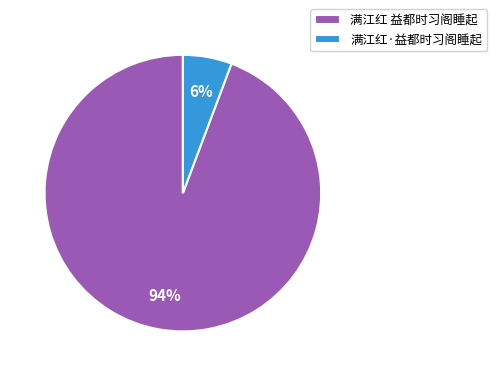

Is it true that 满江红 益都时习阁睡起 is 94% of the pie?

True